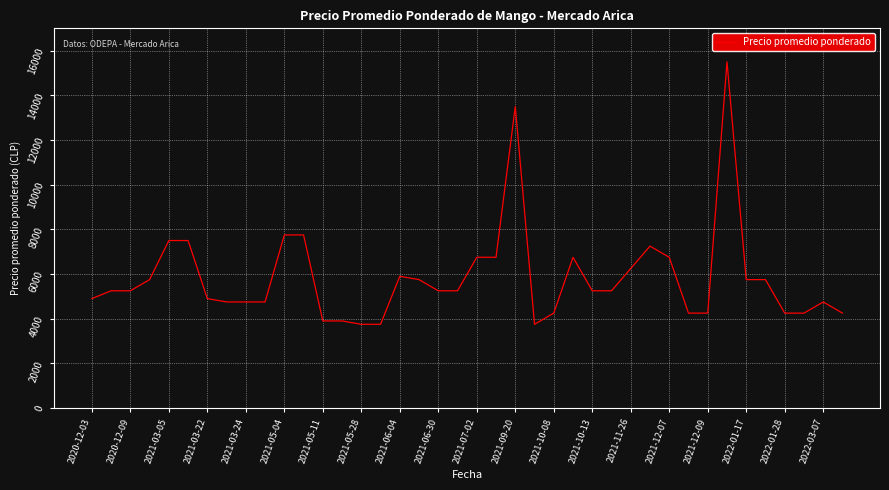

What is the maximum value shown in the chart?

15500